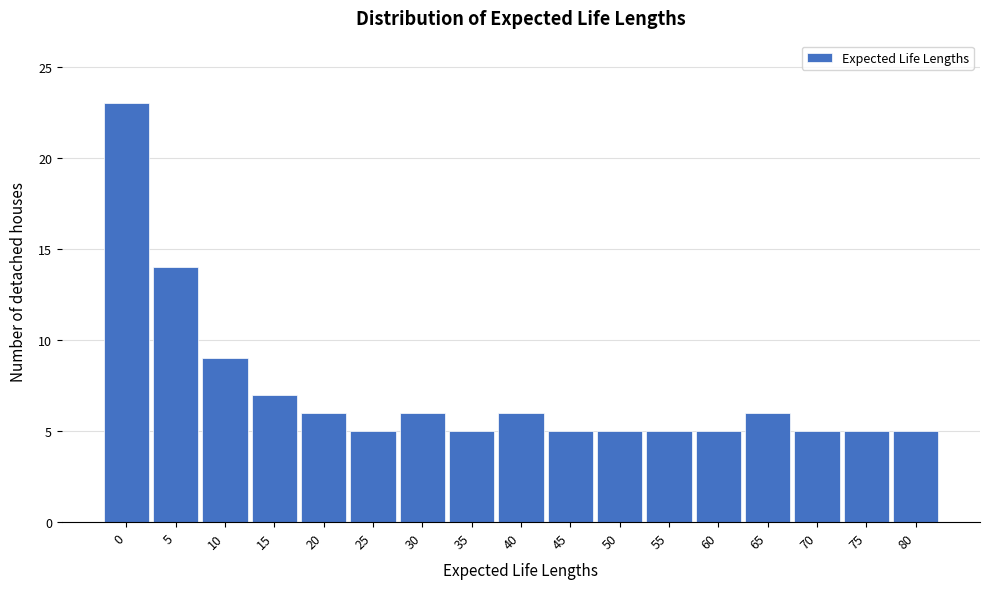

Reading left to right, list all the values displayed in this chart.

23	14	9	7	6	5	6	5	6	5	5	5	5	6	5	5	5